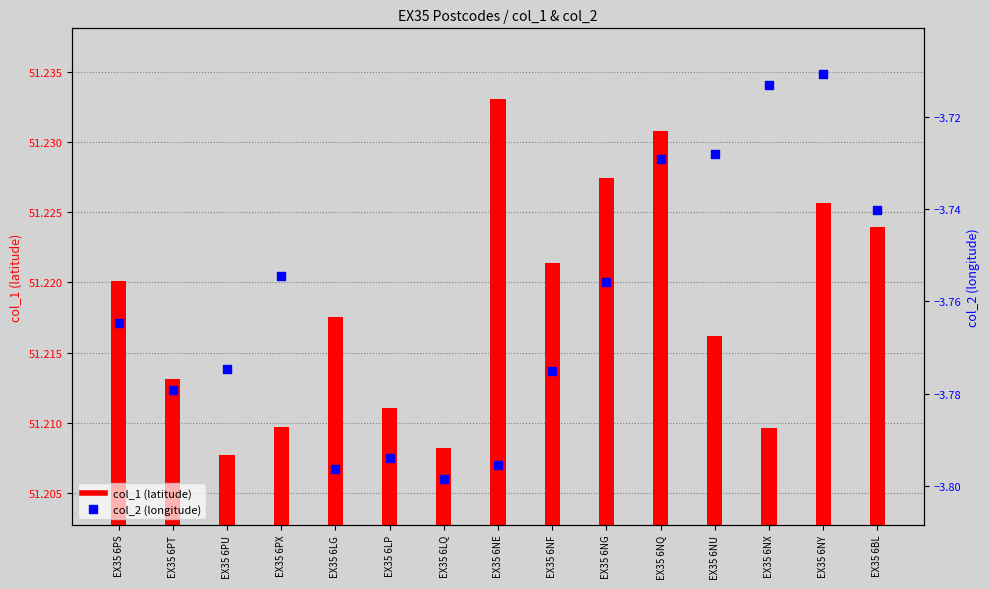

Which series reaches the minimum Y coordinate?

col_2 (longitude)